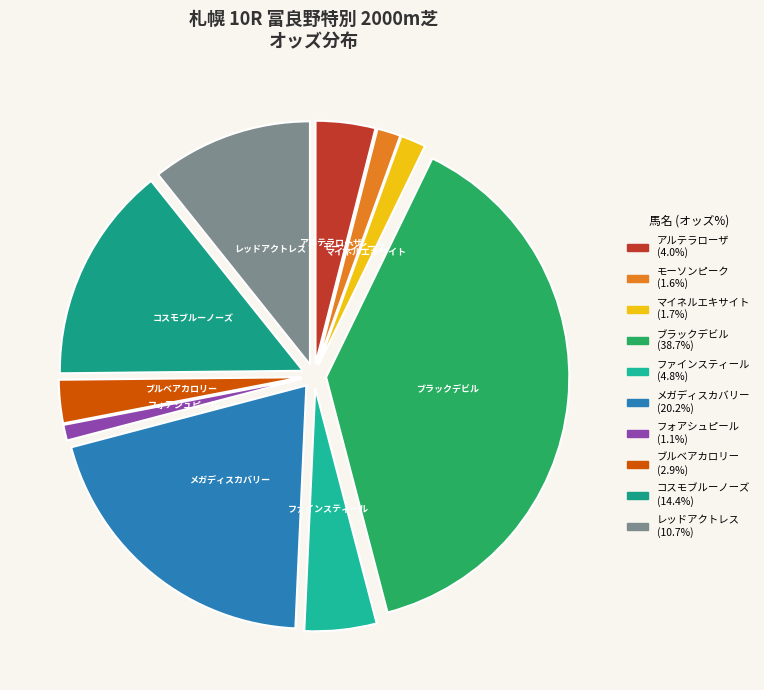

What is the ratio of the value at ブラックデビル to the value at マイネルエキサイト?

23.2